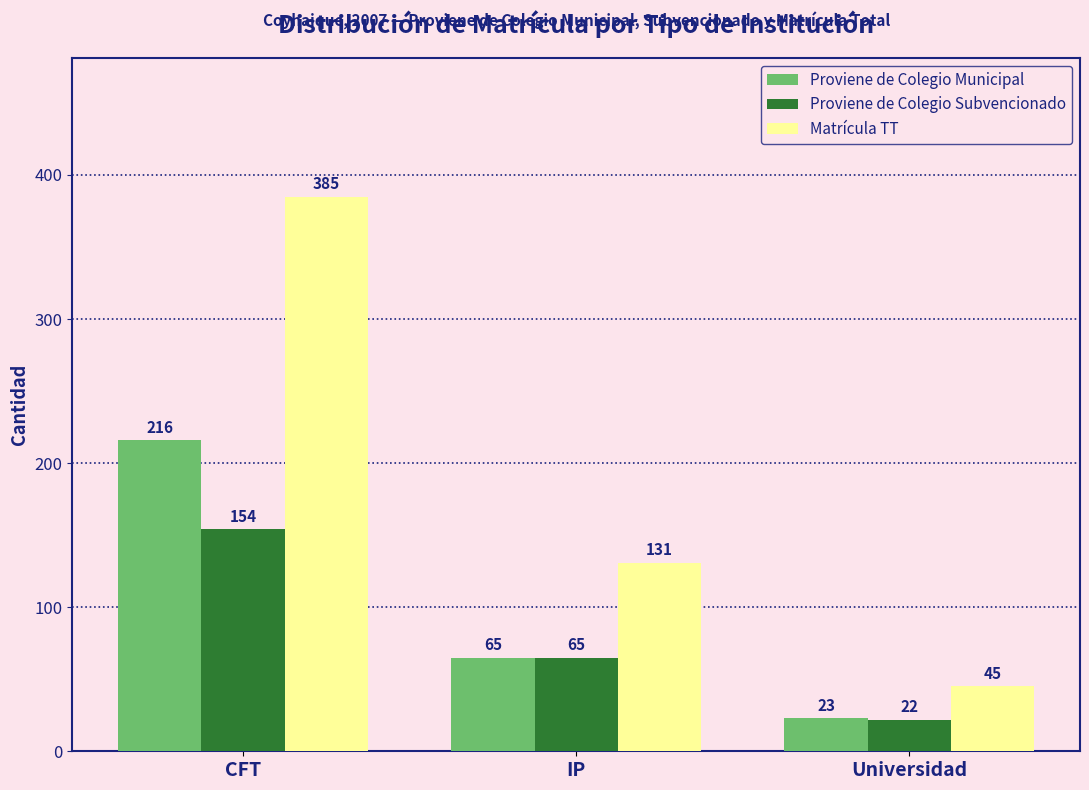

How many bars are there in total?

9